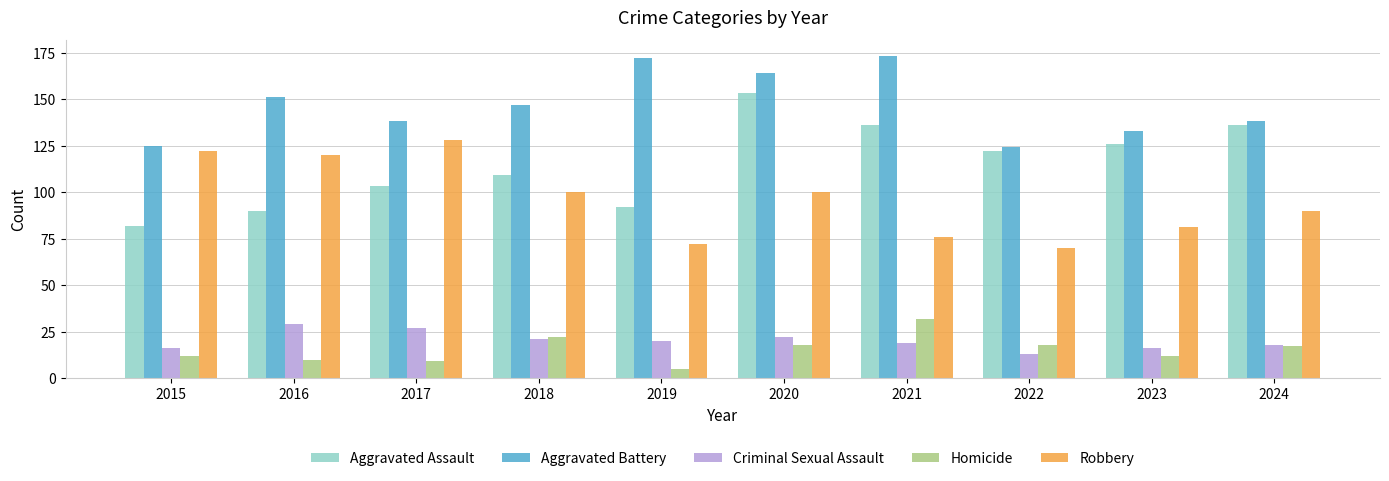

What are all the series names shown in the legend?

Aggravated Assault, Aggravated Battery, Criminal Sexual Assault, Homicide, Robbery